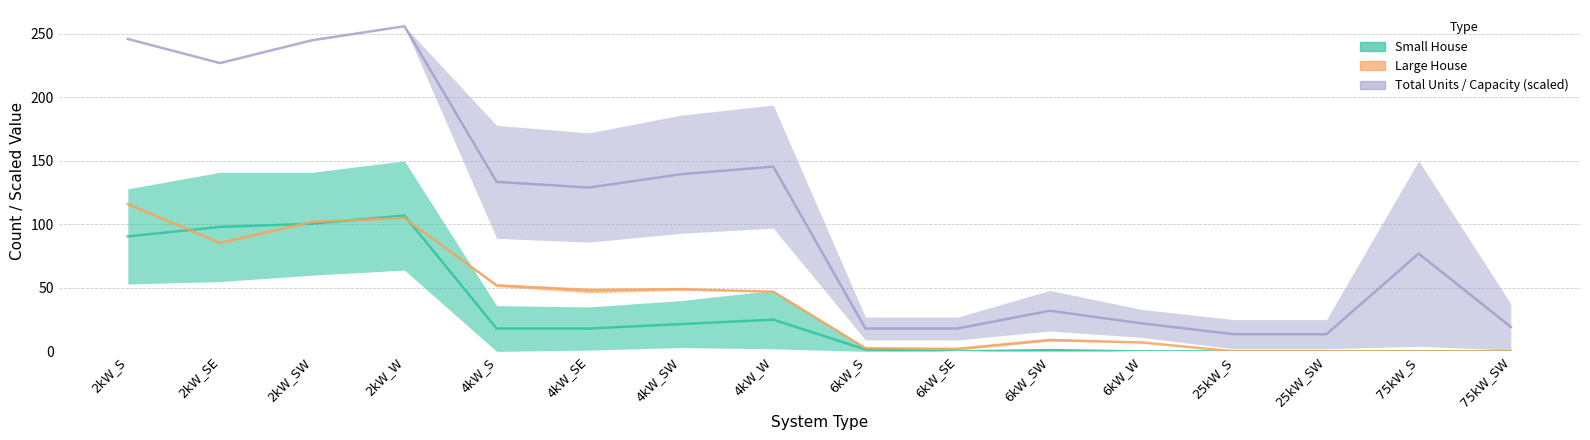

Which series has the largest total across all categories?

Medium House